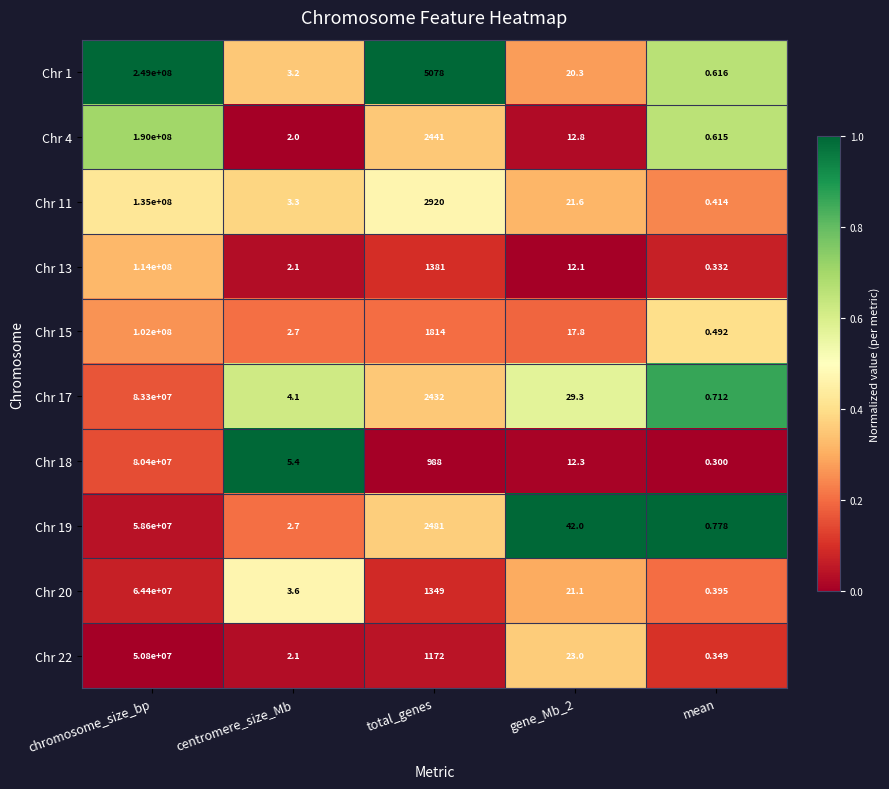

How many values in the Chr 19 series are below 42?

2